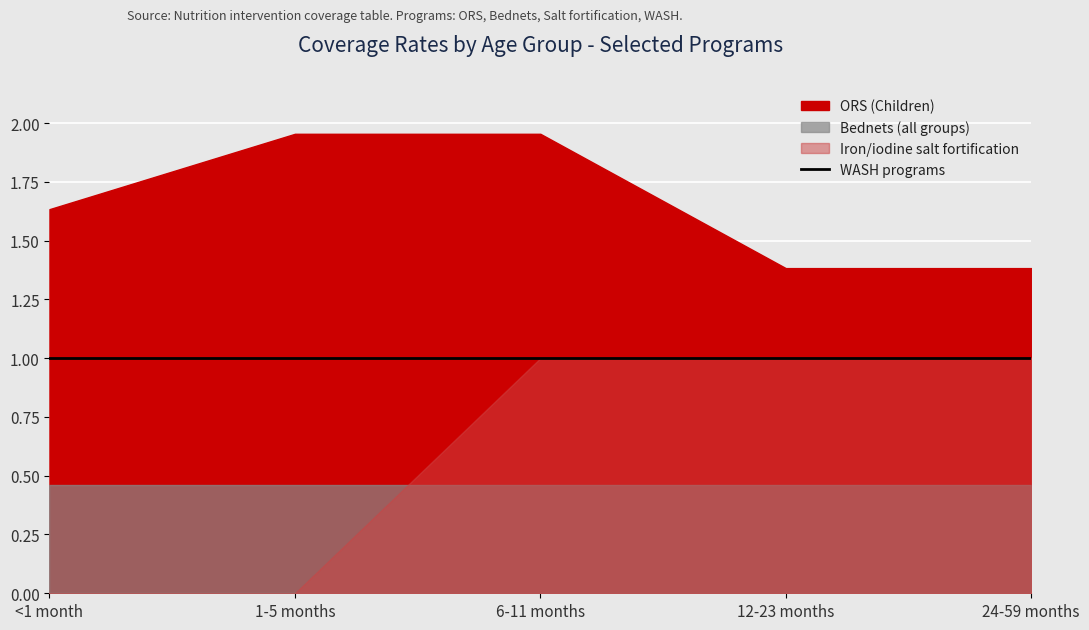

Which has a higher value, 1-5 months or 6-11 months?

1-5 months